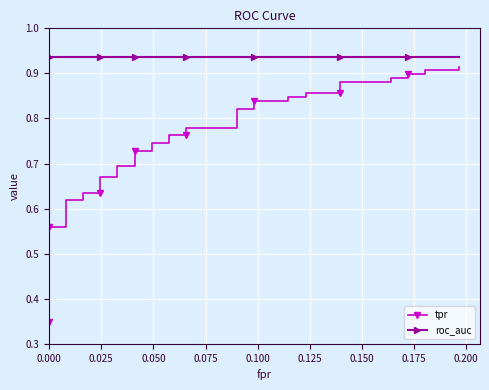

The roc_auc series shows 1.5 at 0.200. True or false?

False